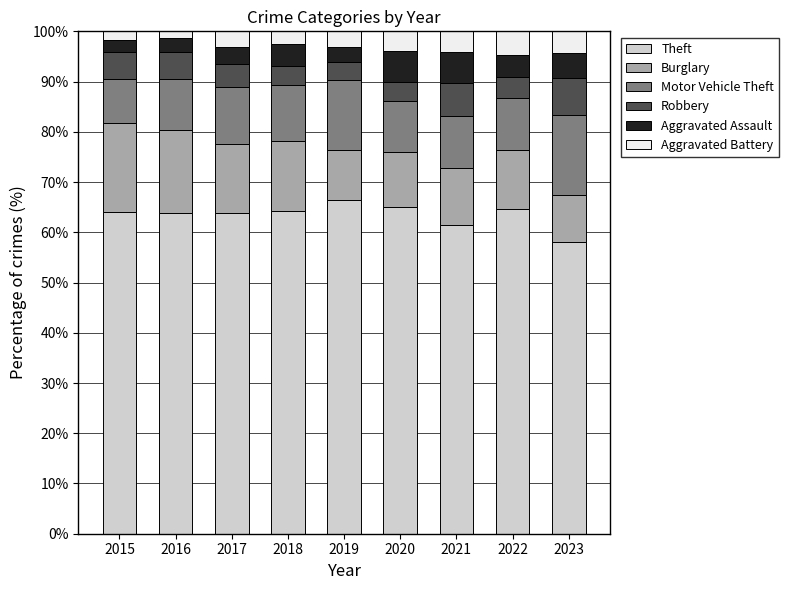

Is it true that Theft equals 65.0 at 2020?

True